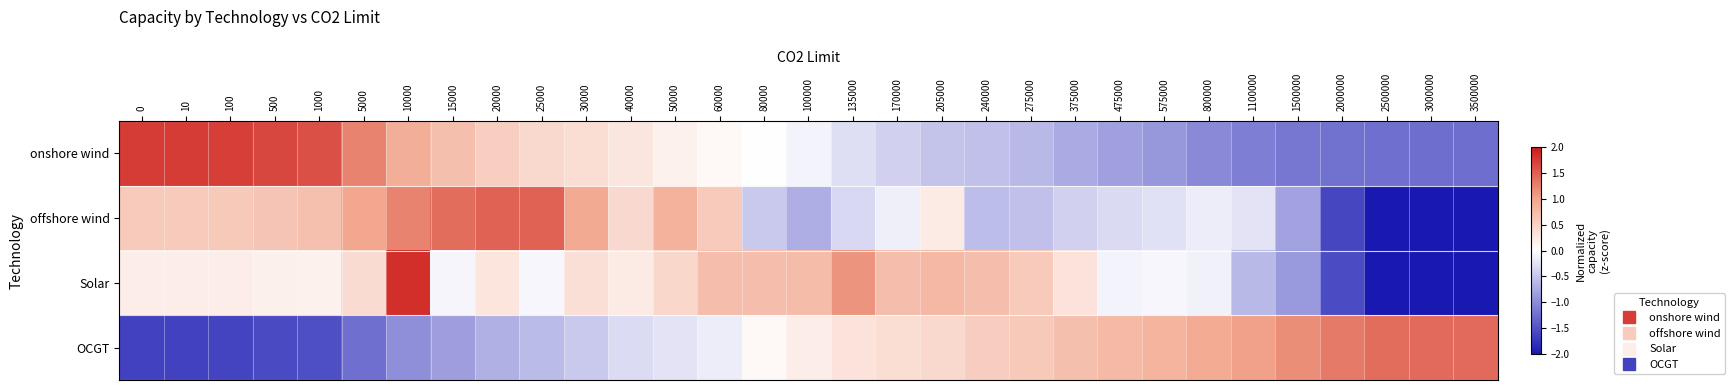

At which category is the sum across all series the highest?

10000